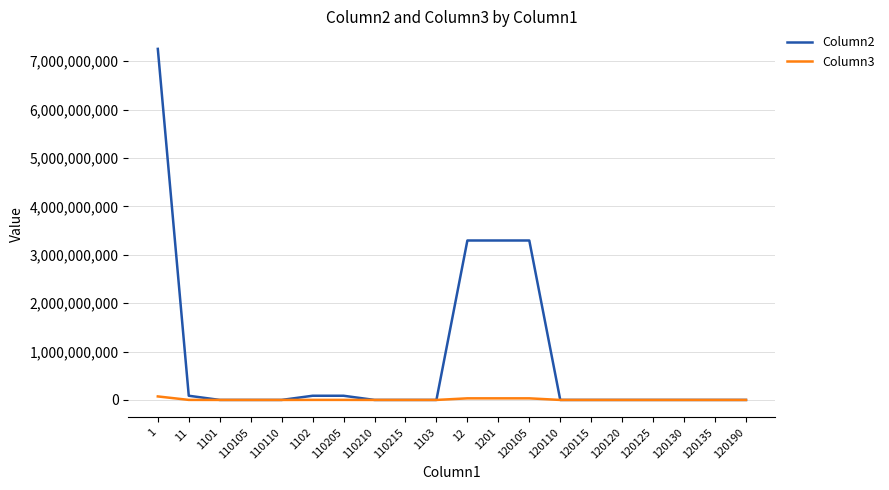

Where does the Column2 series first go above 78800?

1